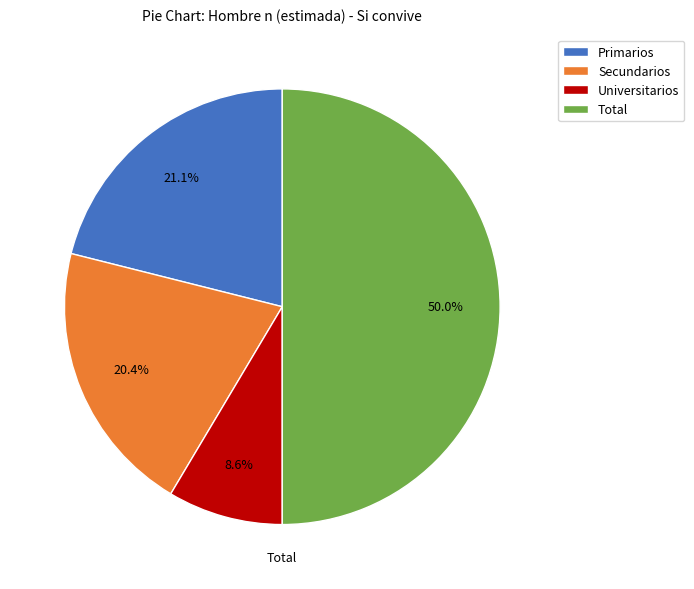

Do Universitarios and Primarios together represent more than half of the pie?

No